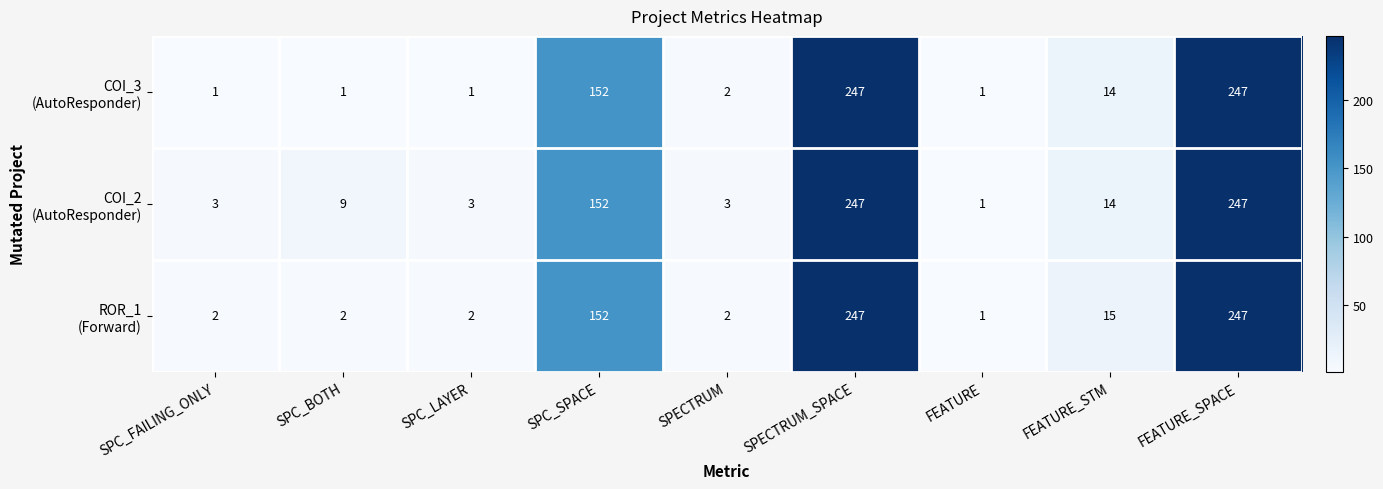

What is the total value across all series at SPECTRUM?

7